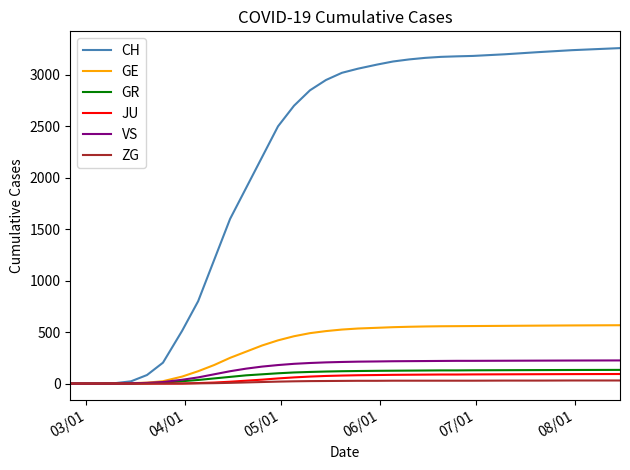

Which series has the largest total across all categories?

CH